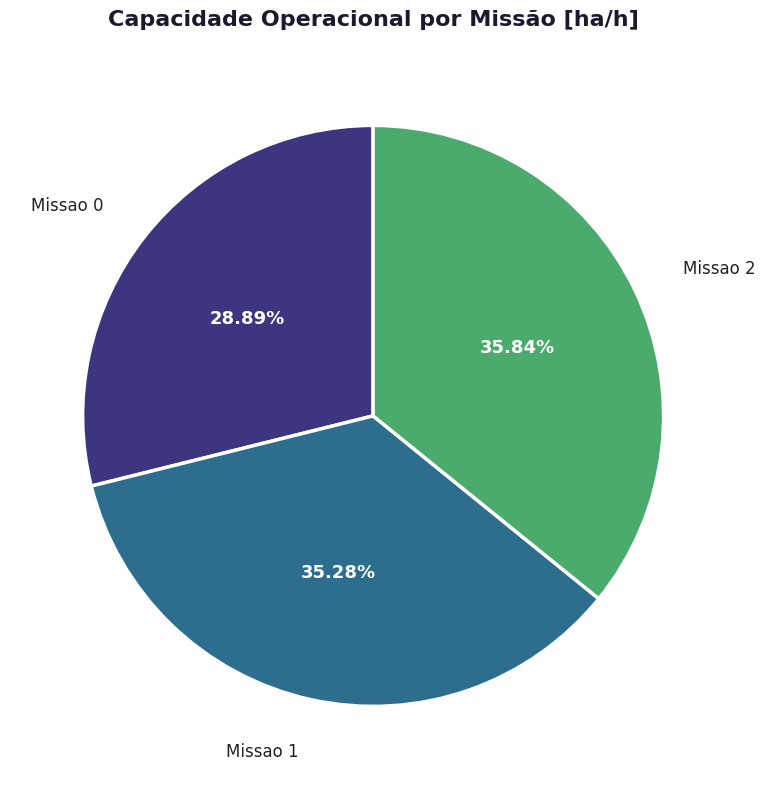

Rank the categories by value from highest to lowest.

Missao 2, Missao 1, Missao 0